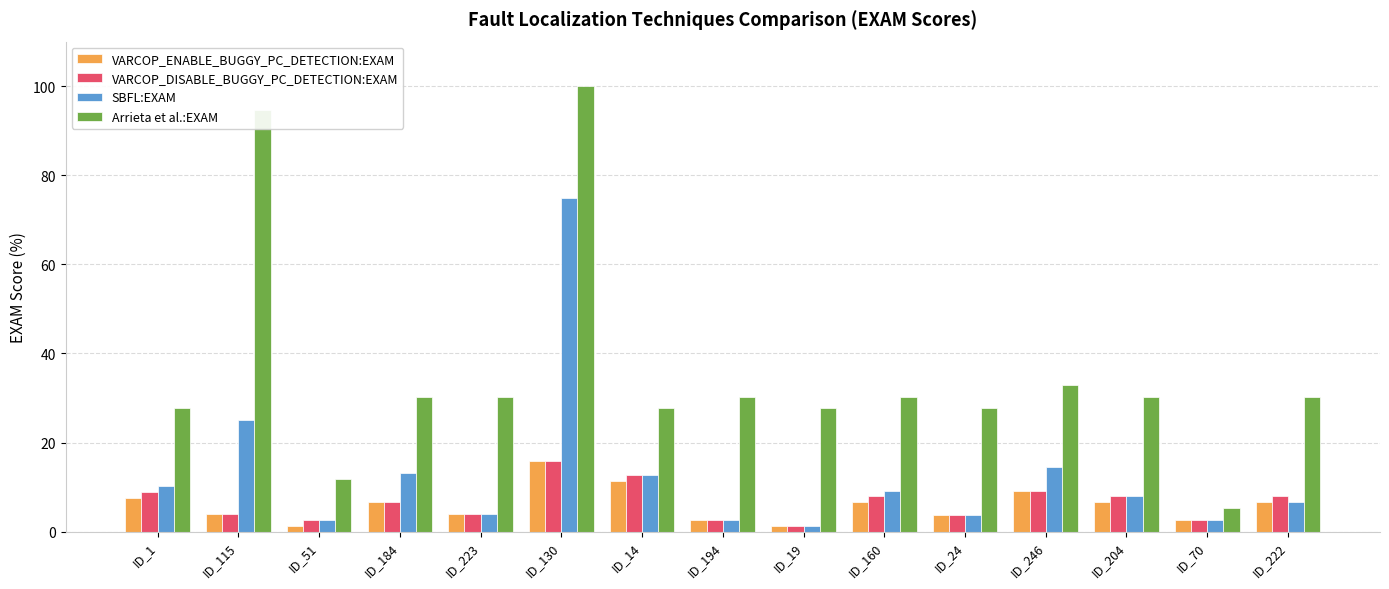

At which label does VARCOP_ENABLE_BUGGY_PC_DETECTION:EXAM first exceed 6?

ID_1